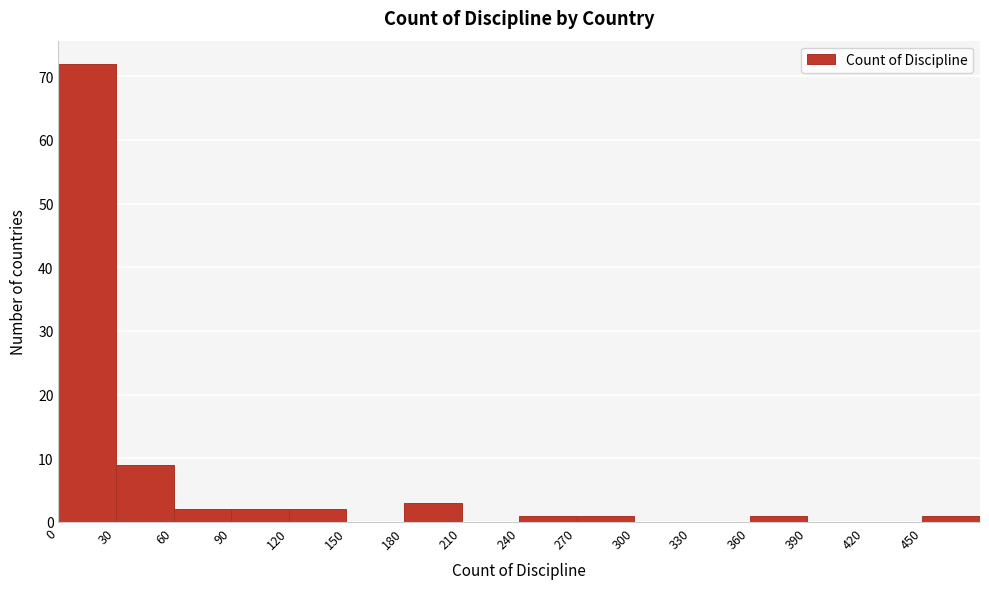

Over which range of the x-axis is the bar tallest?

0 to 30